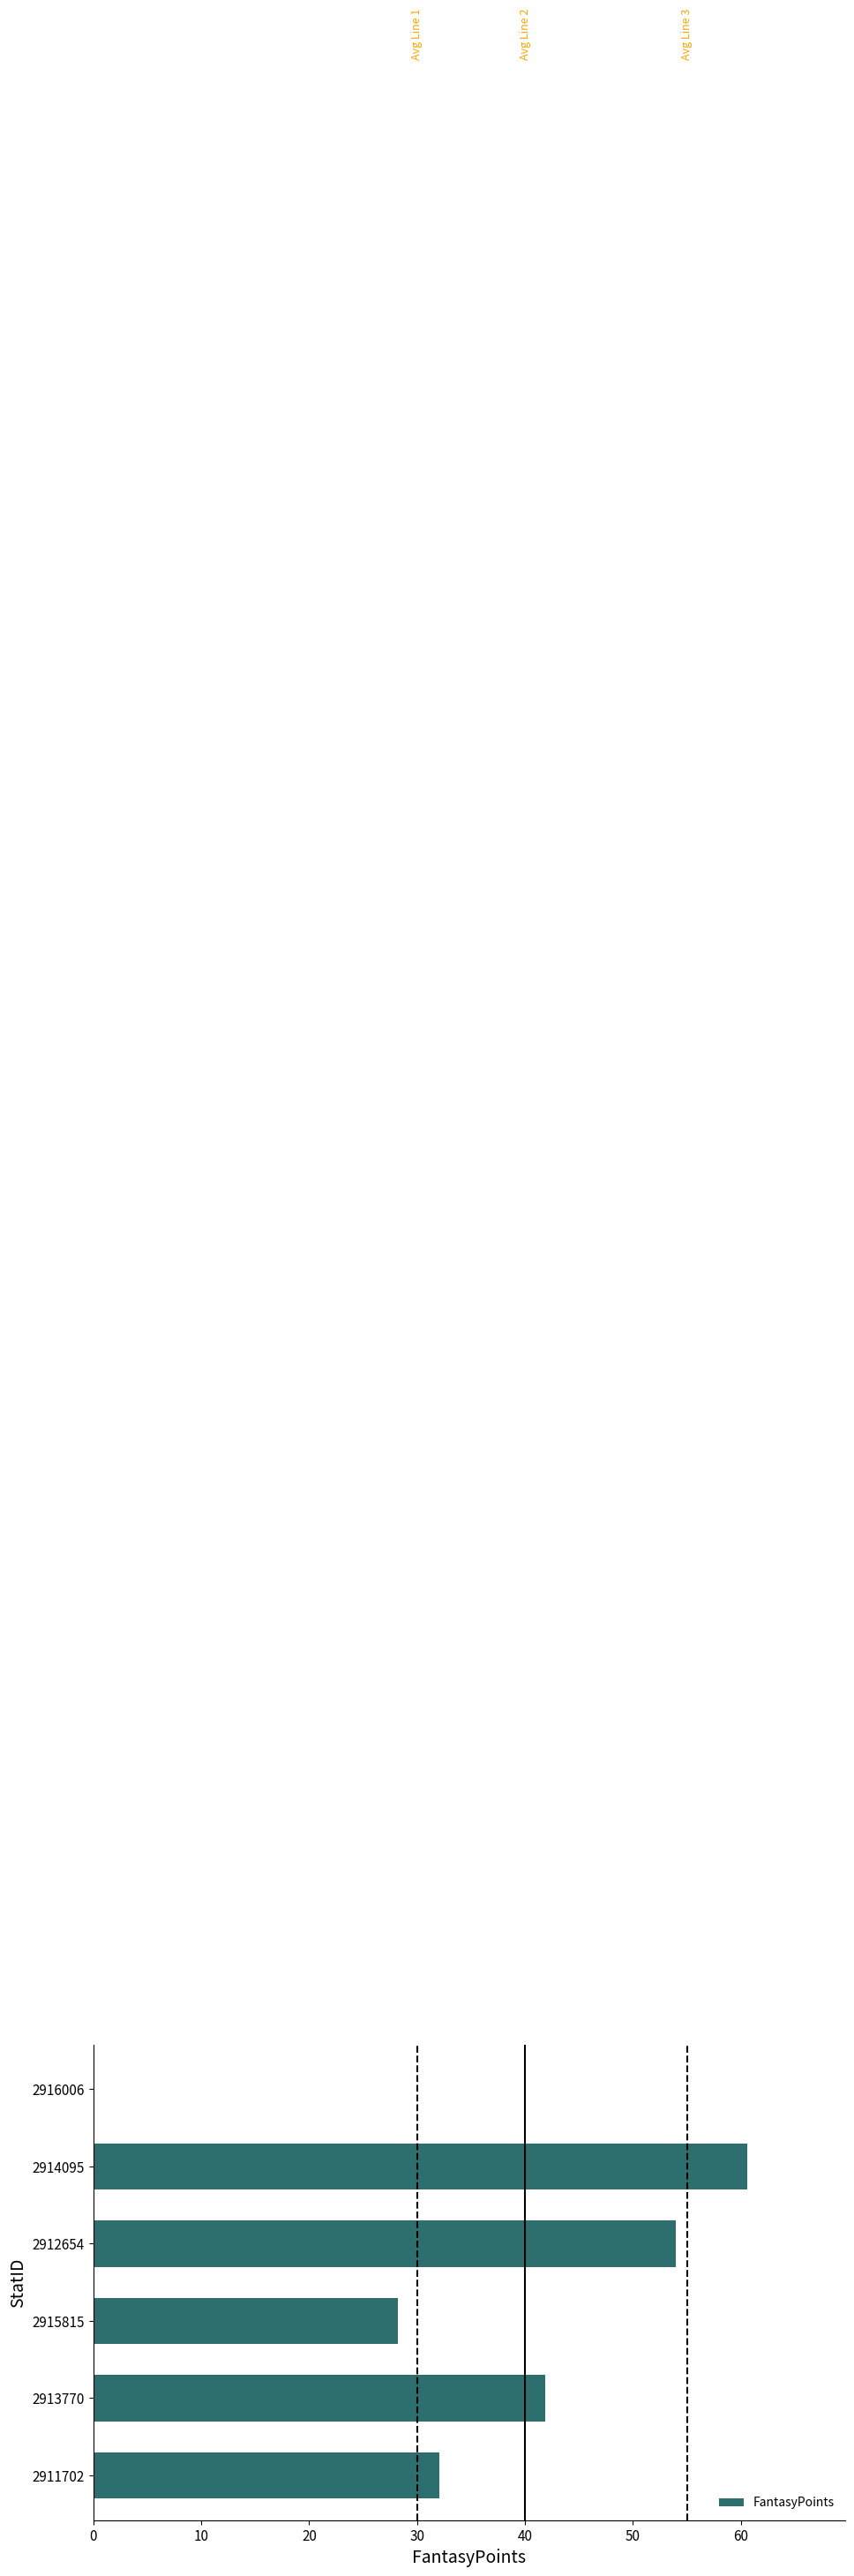

Are the bars horizontal?

Yes